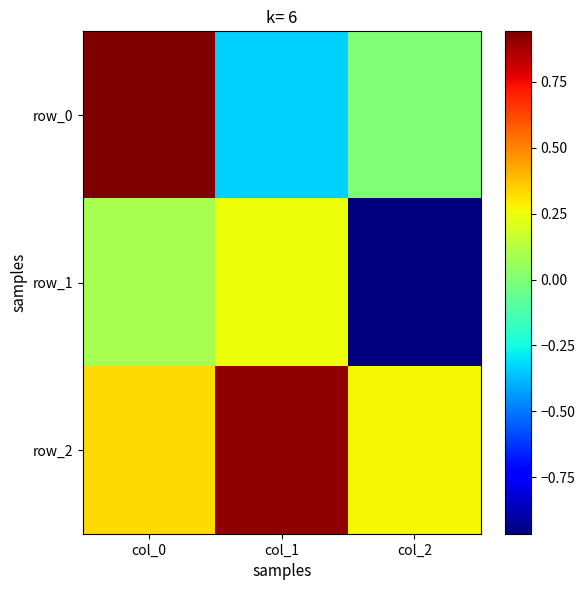

What is the difference between the row_0 values at col_2 and col_1?

0.3